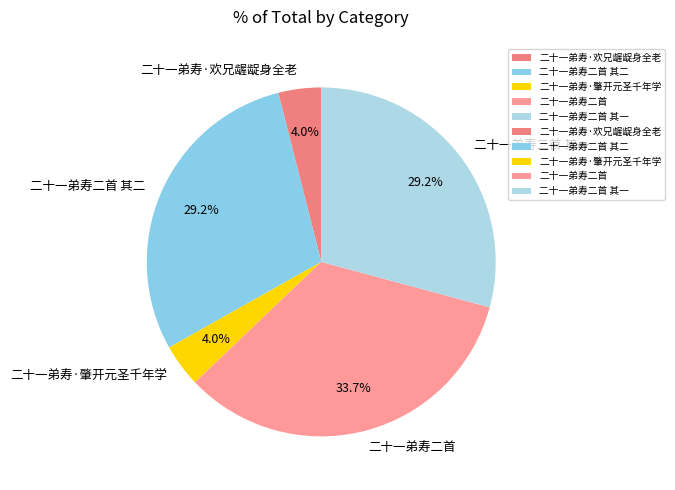

Count the number of slices in the pie.

5